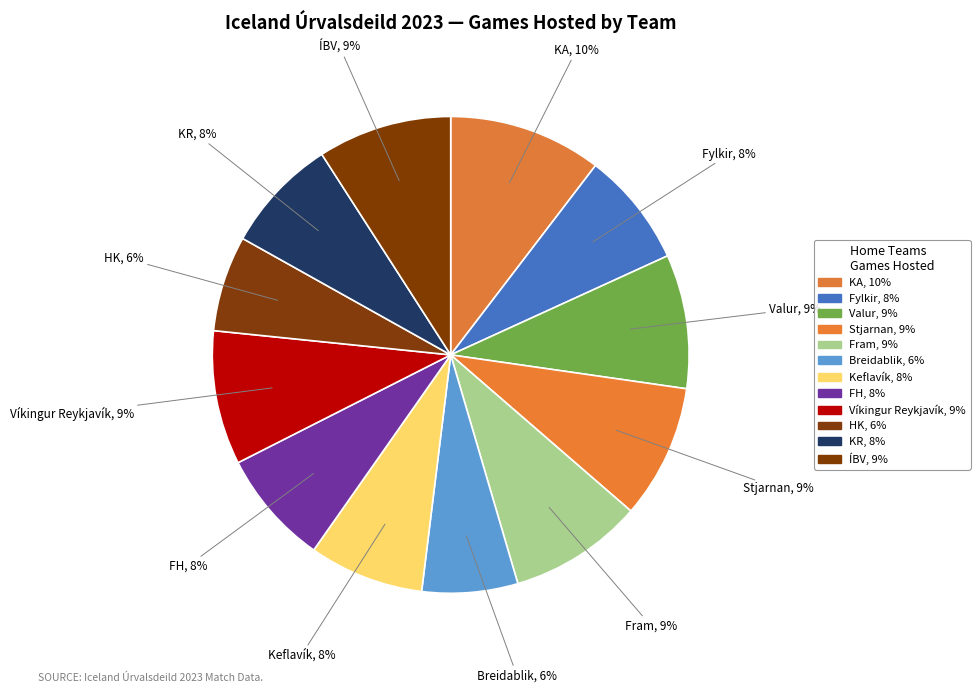

How many segments does this pie chart have?

12